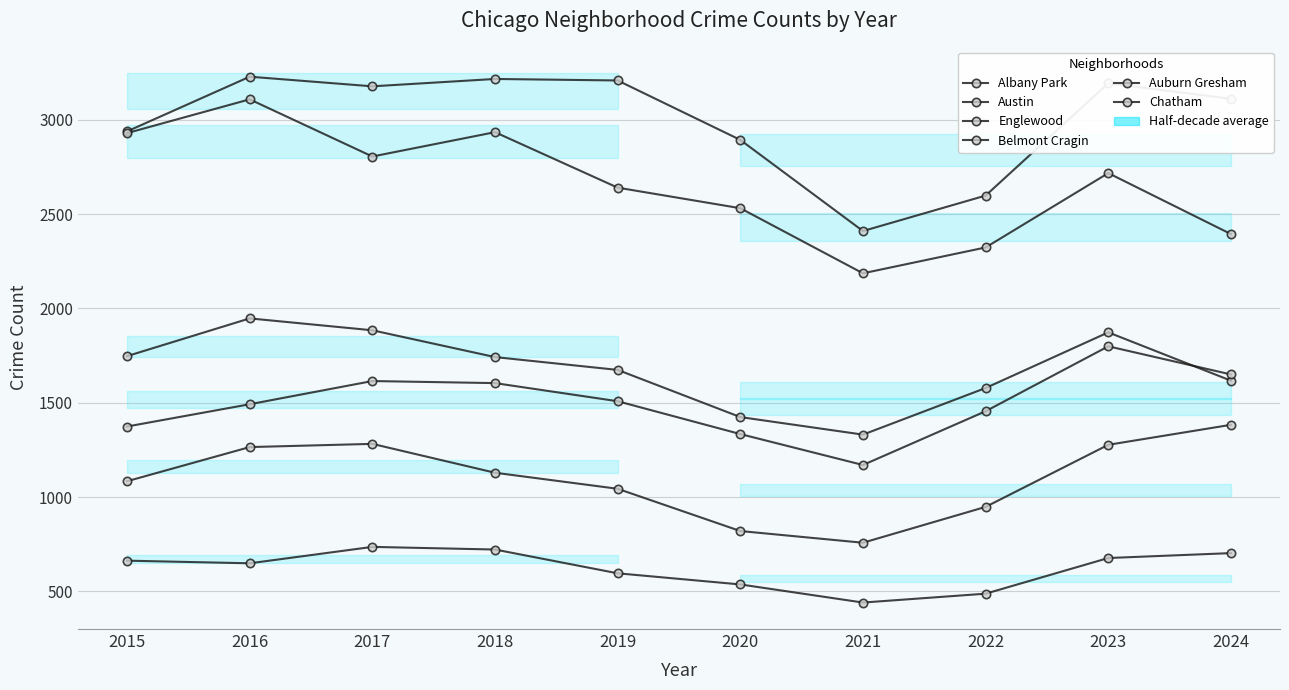

At which label does Belmont Cragin reach its minimum?

2021